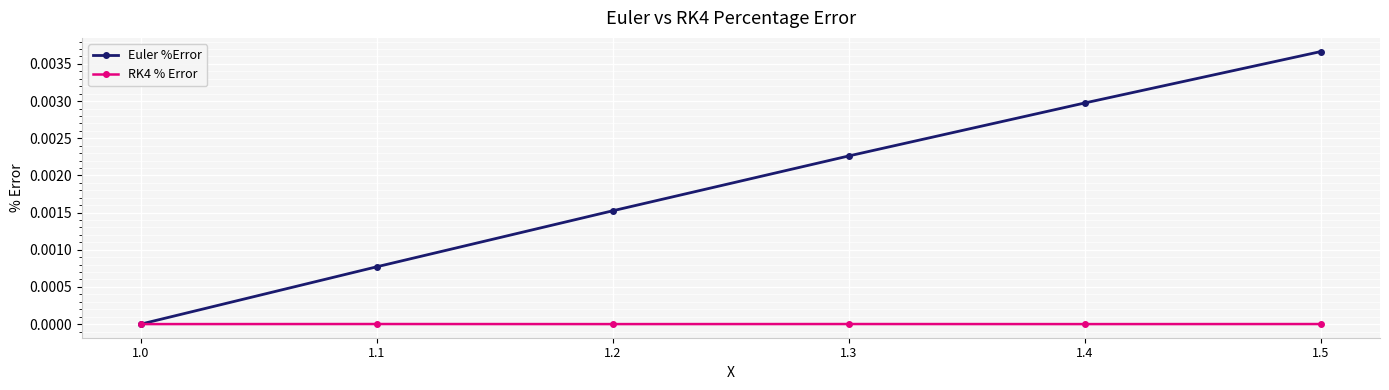

The value of Euler %Error at 1.2 is 0.0. True or false?

True